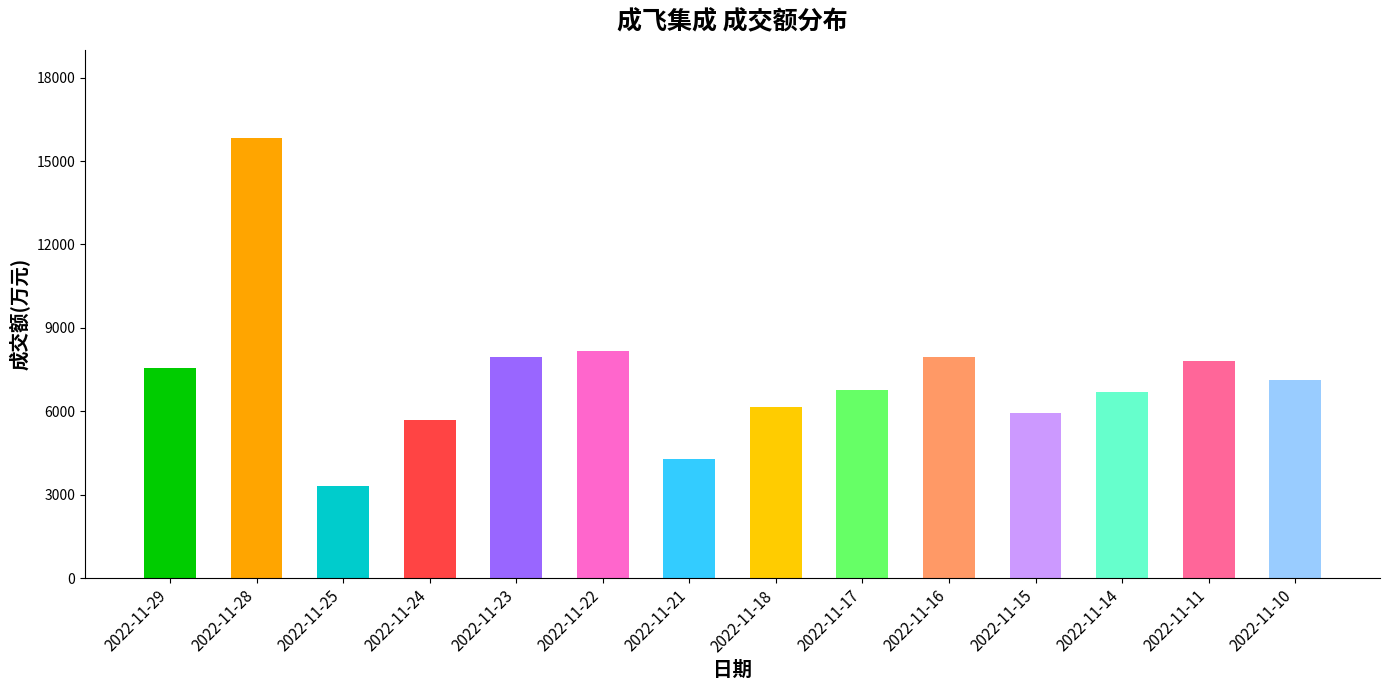

Which has a higher value, 2022-11-10 or 2022-11-23?

2022-11-23